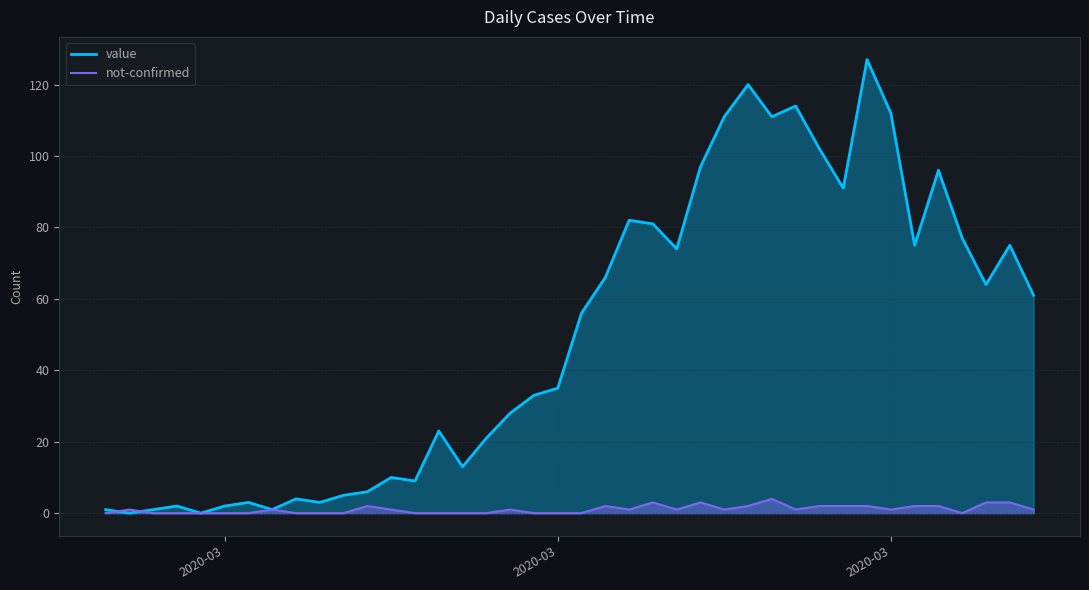

What is the highest value of the value series?

127